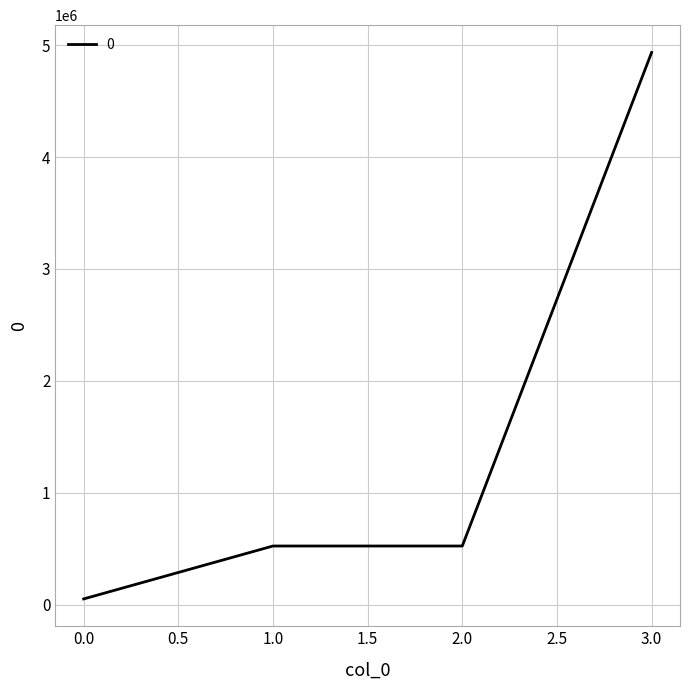

Does the chart have visible grid lines?

Yes